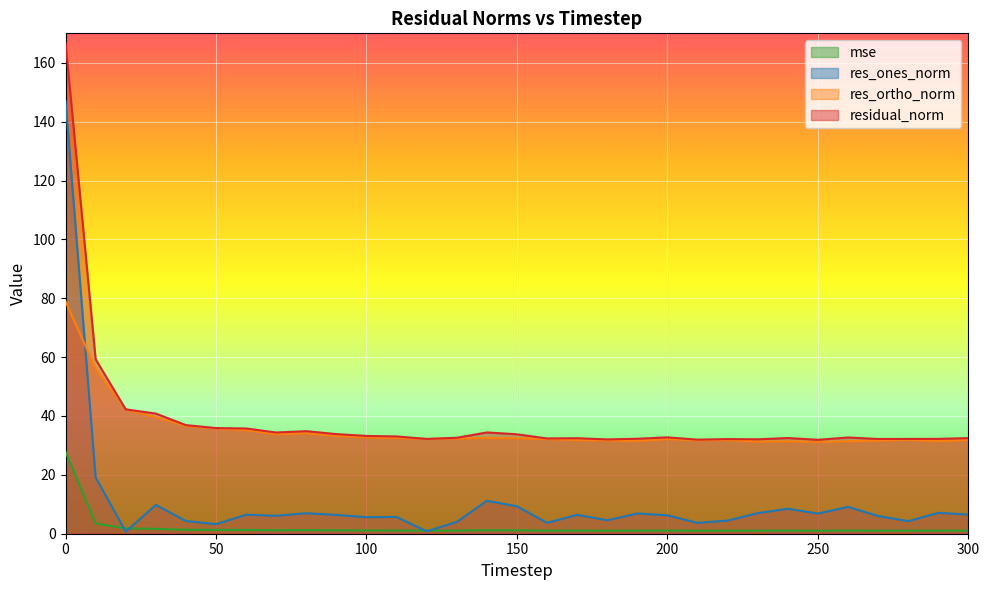

Is it true that residual_norm equals 32.2 at 270?

True